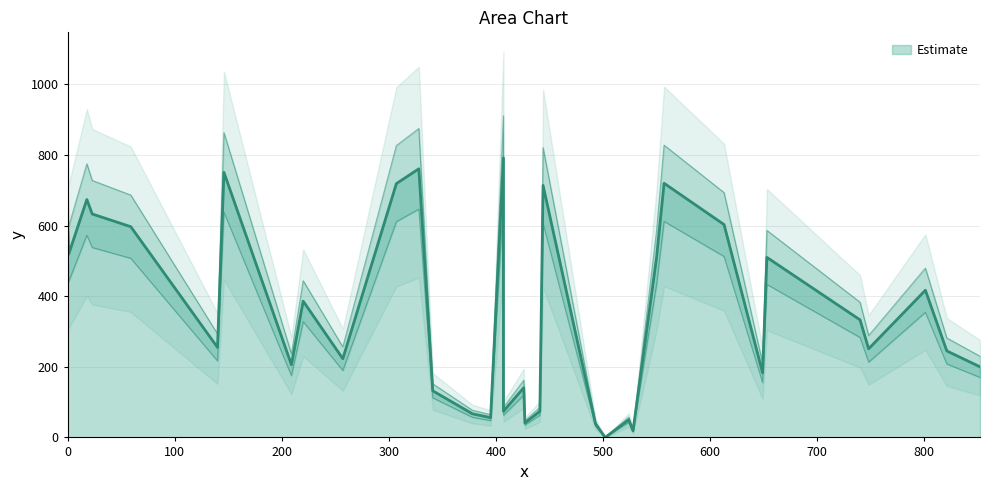

What is the sum of all values?

13077